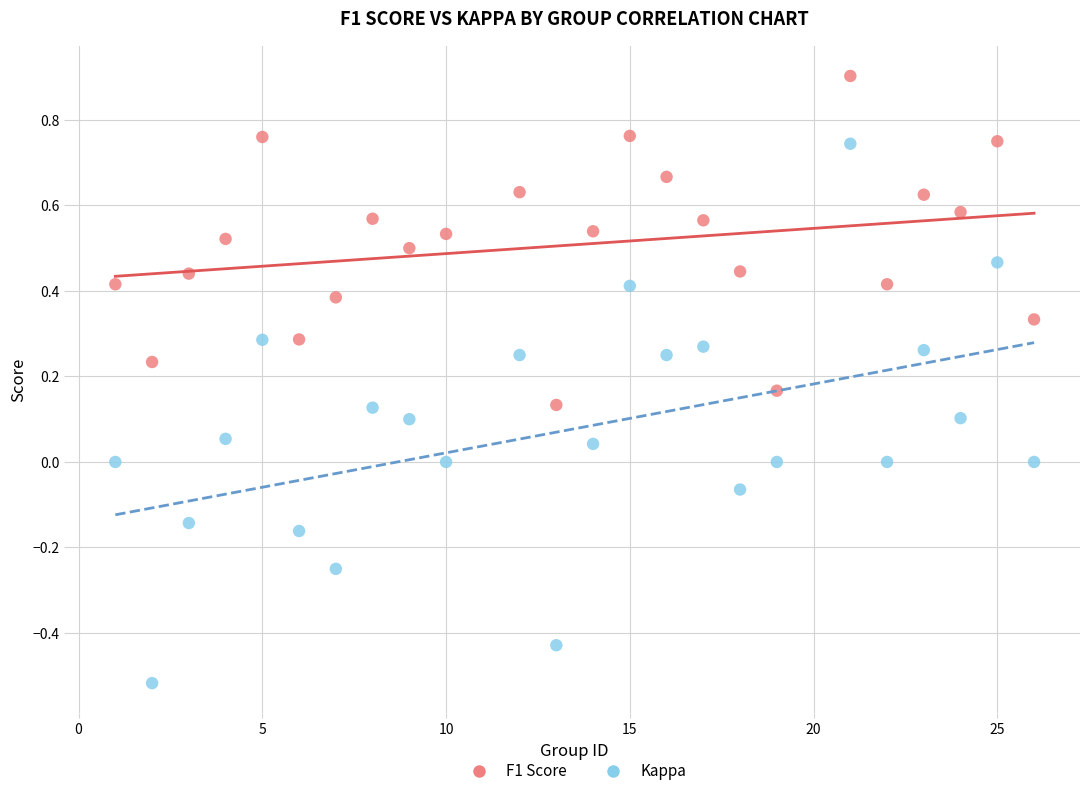

What is the X range (max minus min) for the scatter plot?

25.0